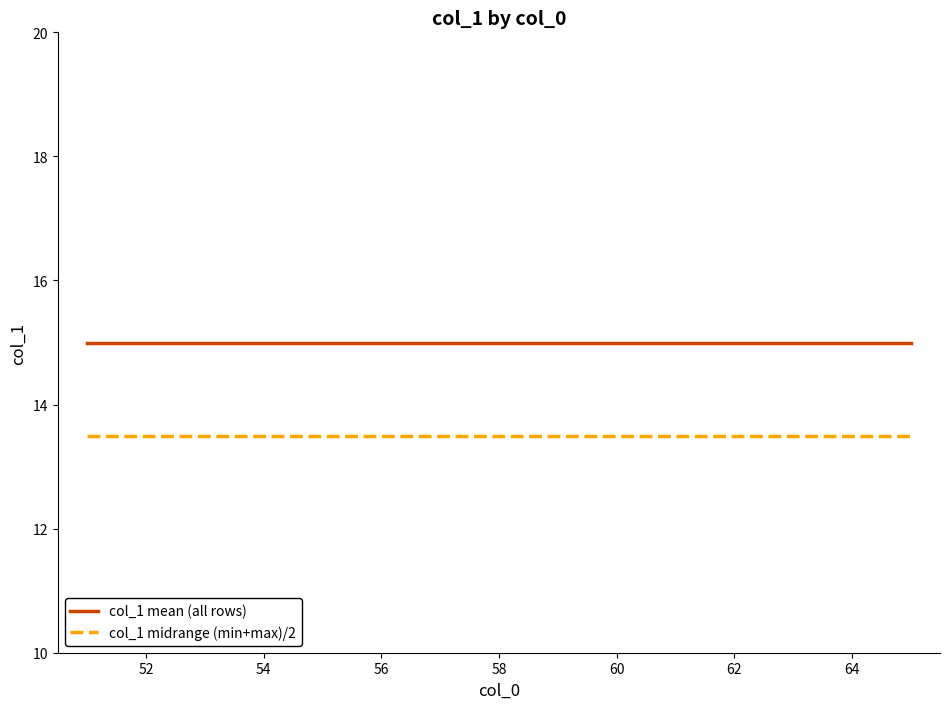

Which series has the largest total across all categories?

col_1 mean (all rows)